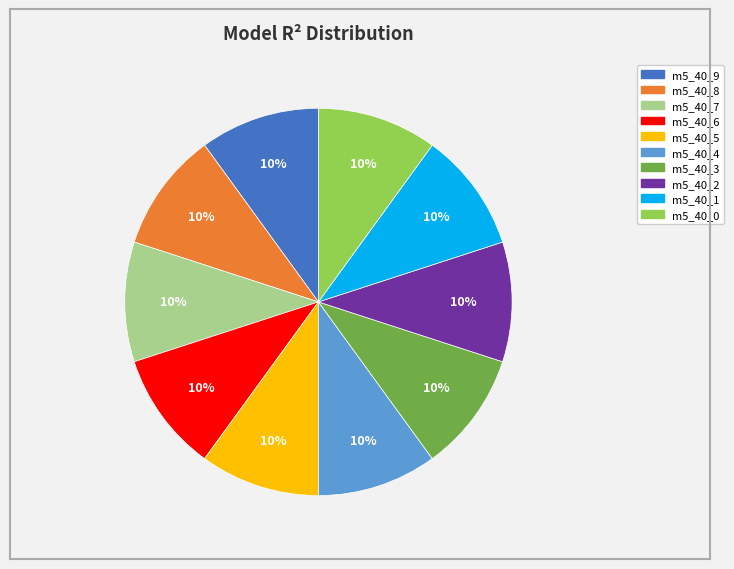

Does any single category account for the majority?

No